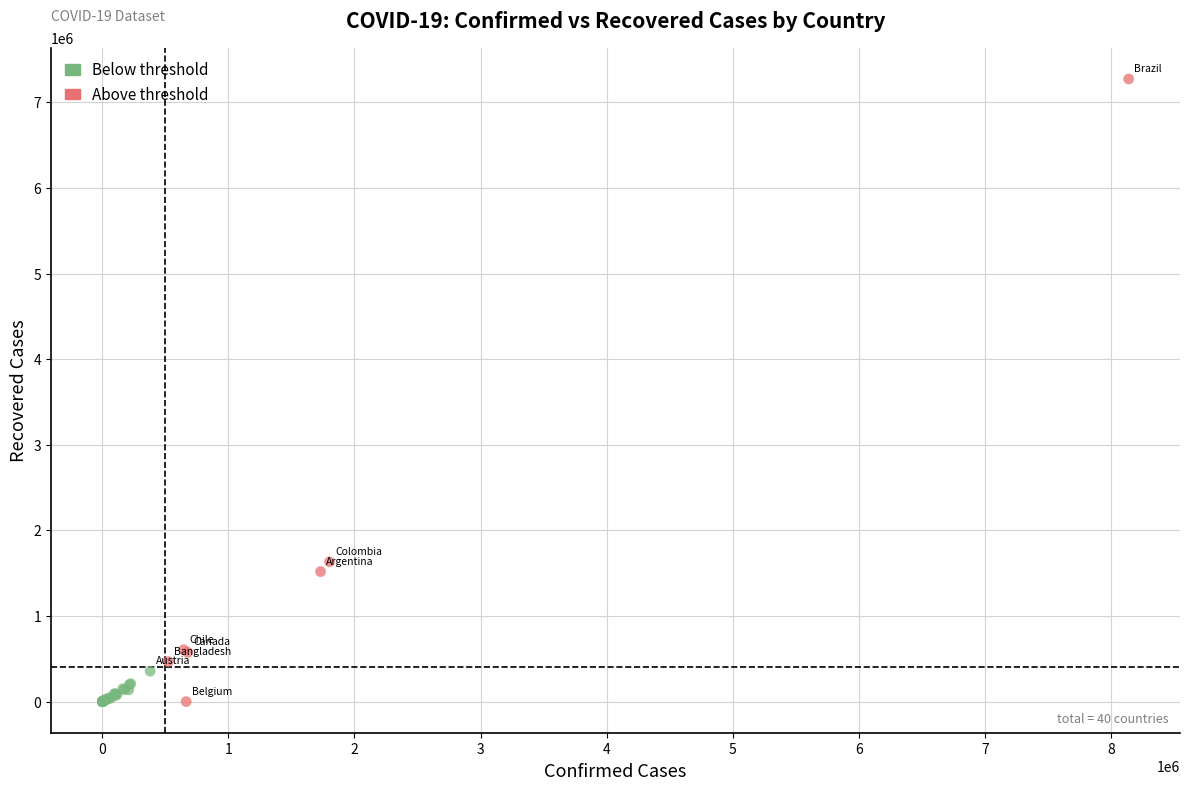

Which series contains the highest Y value?

Above threshold